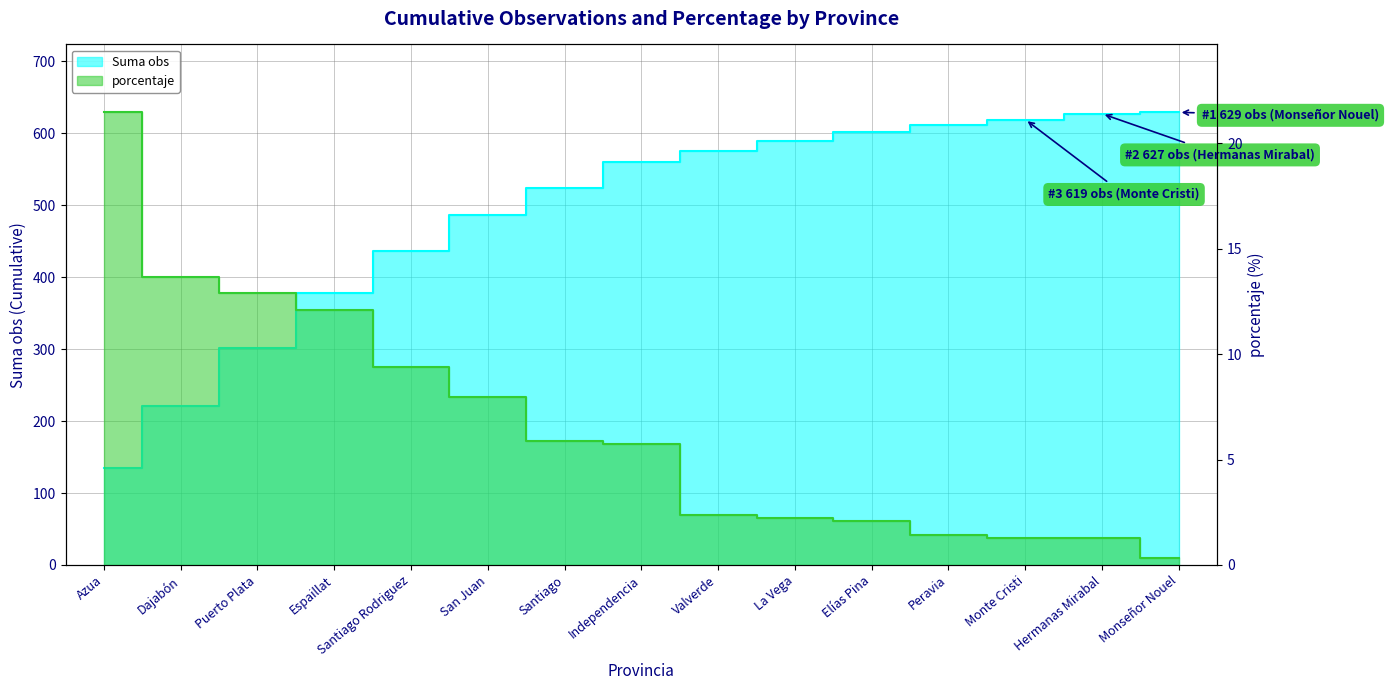

True or false: Suma obs and porcentaje intersect in this chart.

False